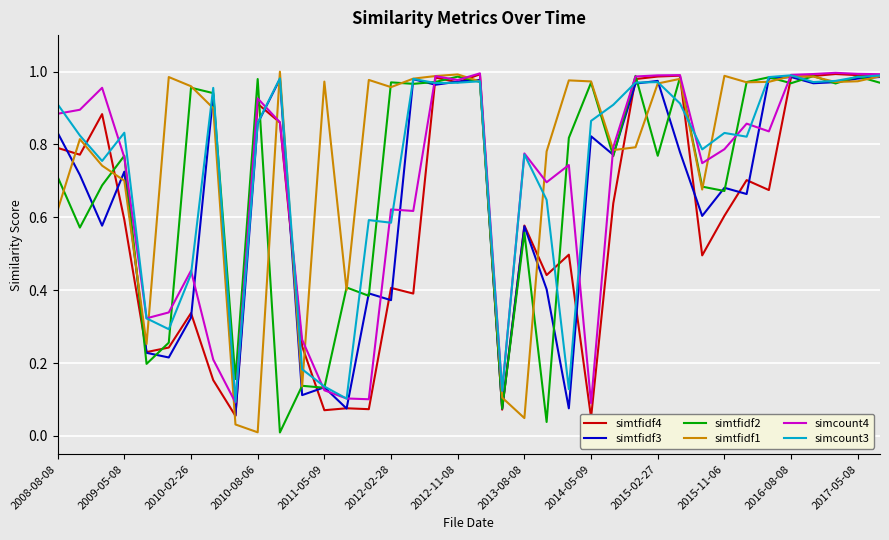

The value of simcount4 at 2015-11-06 is 0.5. True or false?

False